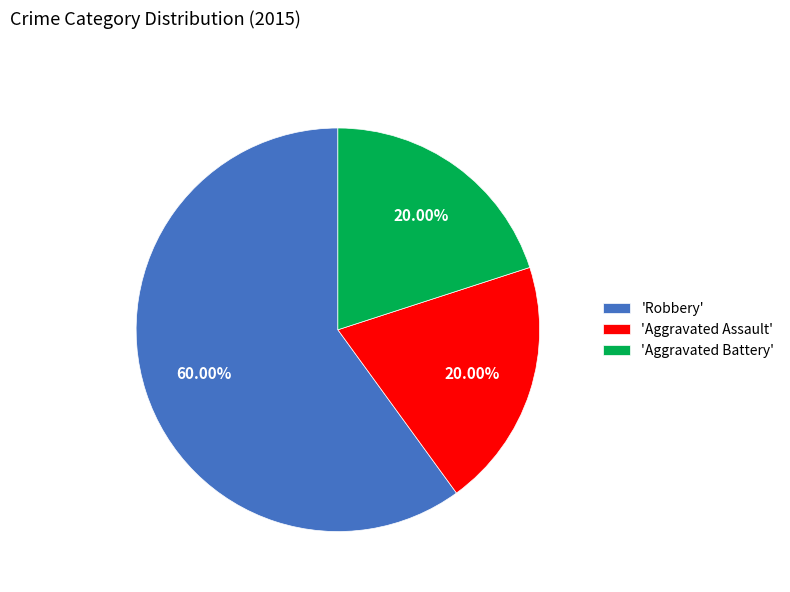

Combined, do 'Robbery' and 'Aggravated Assault' account for over 50%?

Yes